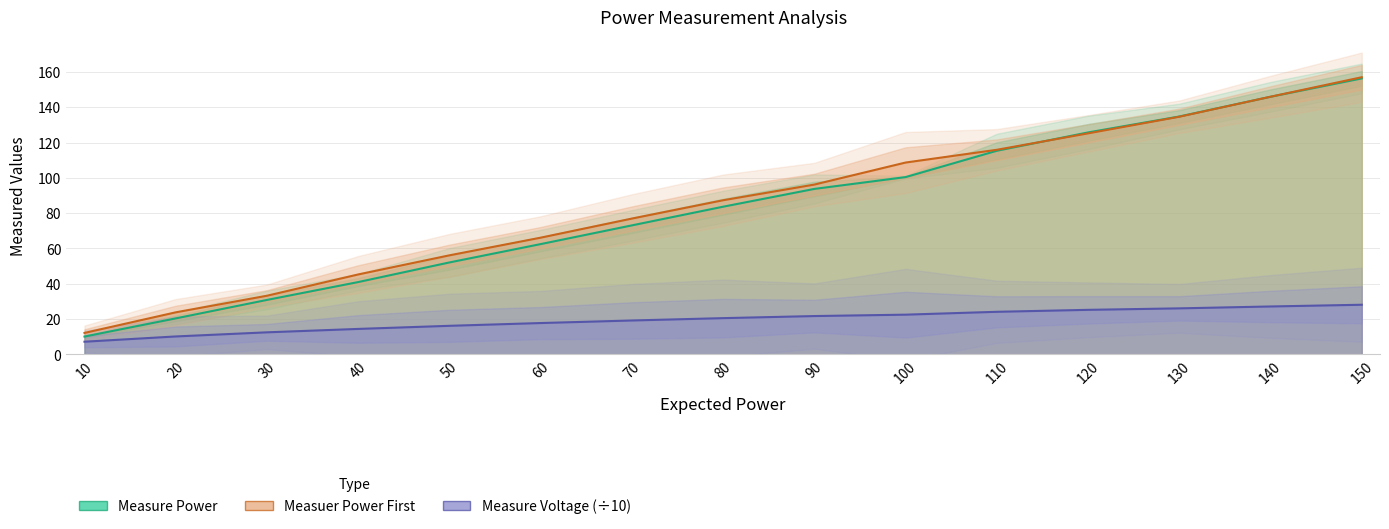

Does the chart display data point markers on the line(s)?

No